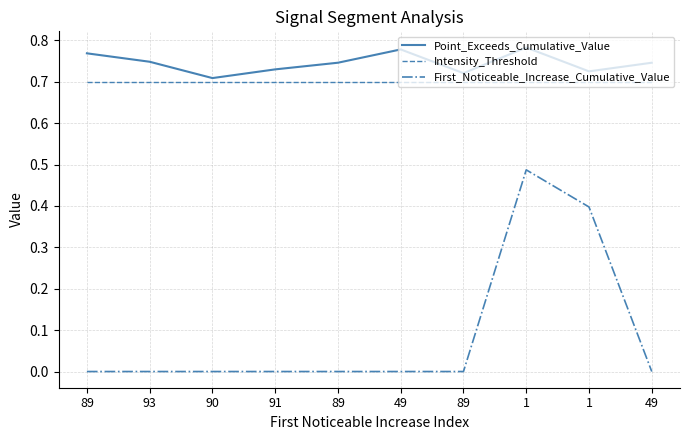

True or false: Intensity_Threshold and Point_Exceeds_Cumulative_Value intersect in this chart.

False